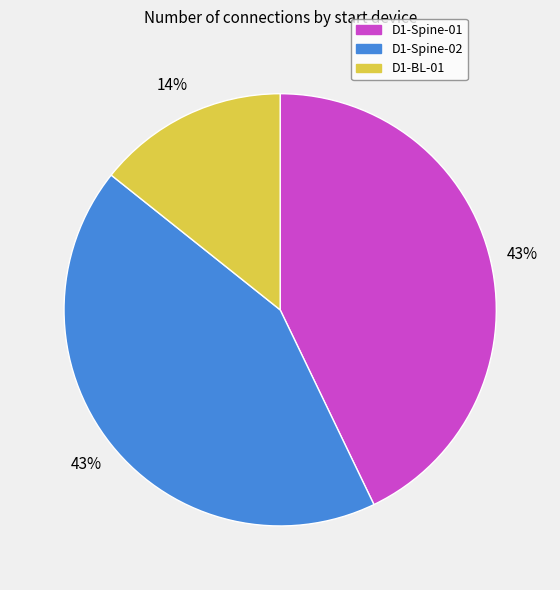

To the nearest percent, what percentage of the pie is D1-Spine-02?

43%